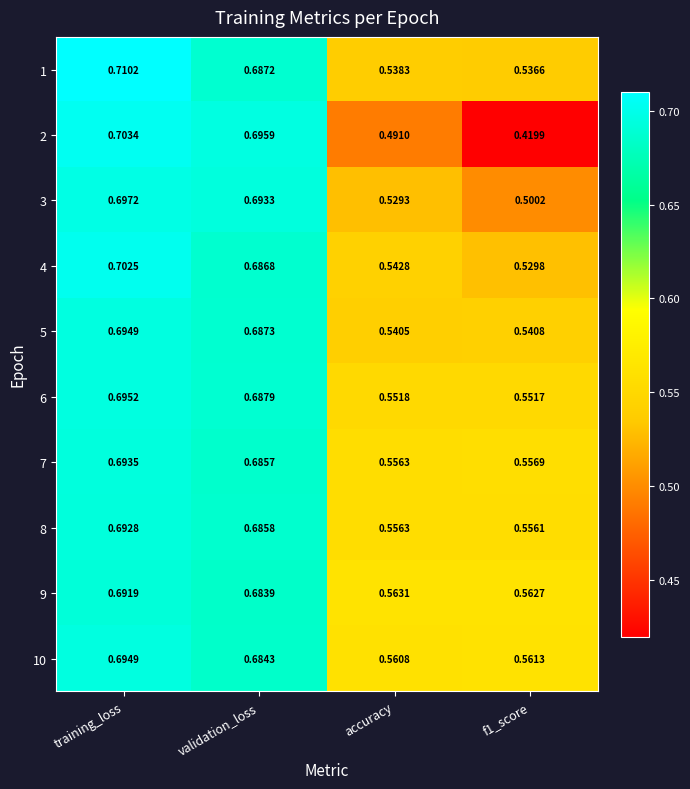

At which category does the chart reach its peak across all series?

training_loss